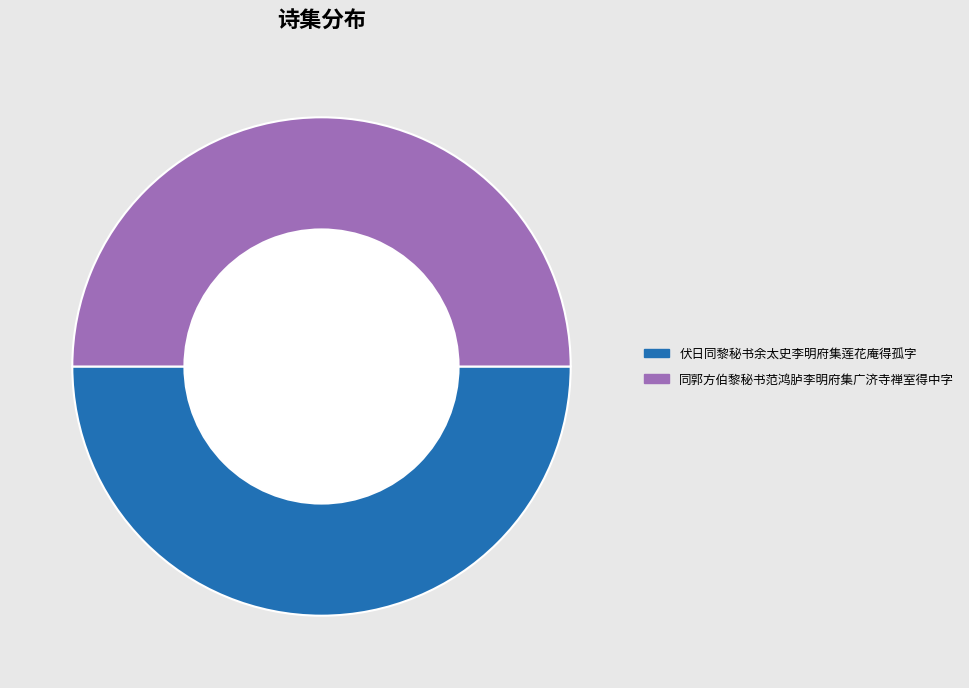

What portion of the pie excludes 伏日同黎秘书余太史李明府集莲花庵得孤字?

50.0%